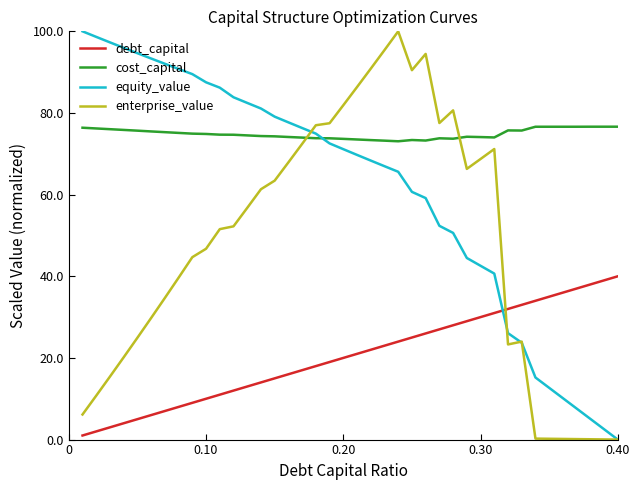

Which series has the largest total across all categories?

cost_capital